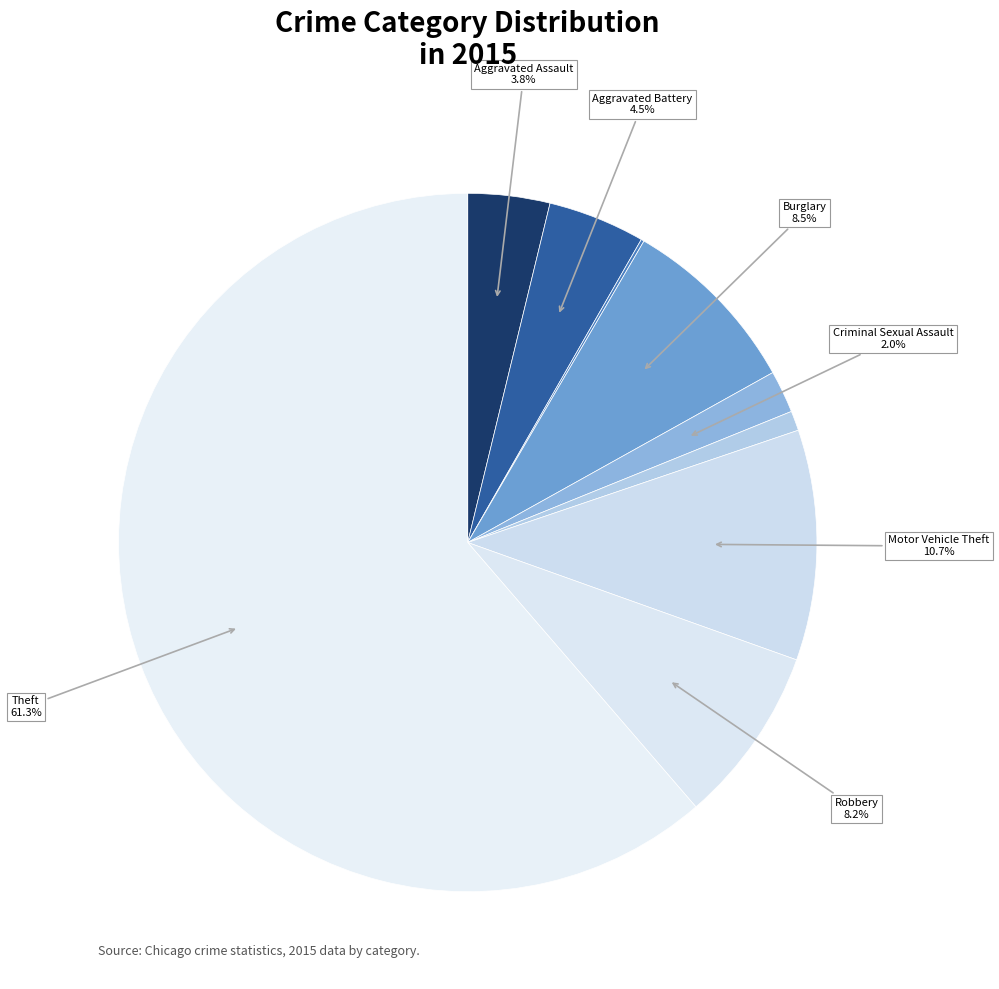

To the nearest percent, what is the average slice percentage?

11%